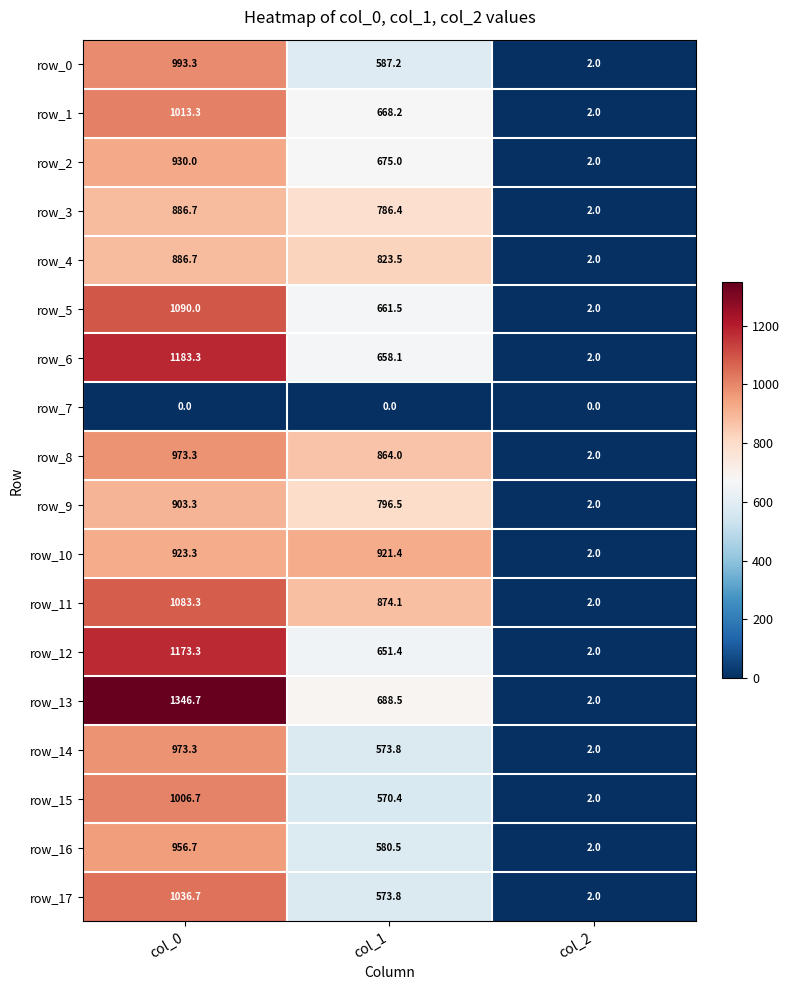

What is the total value across all series at col_0?

17359.9